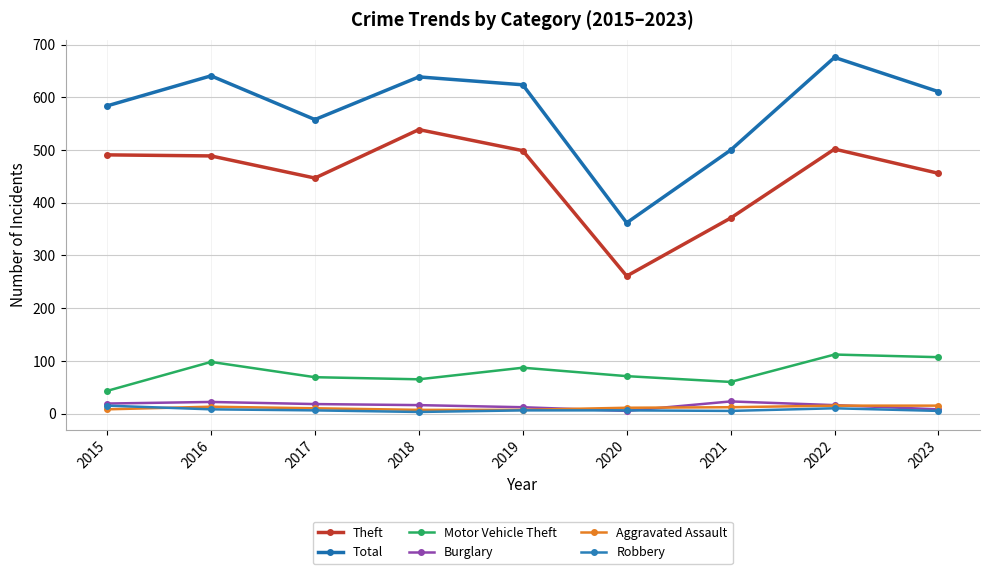

Where is the first local maximum for Aggravated Assault?

2016